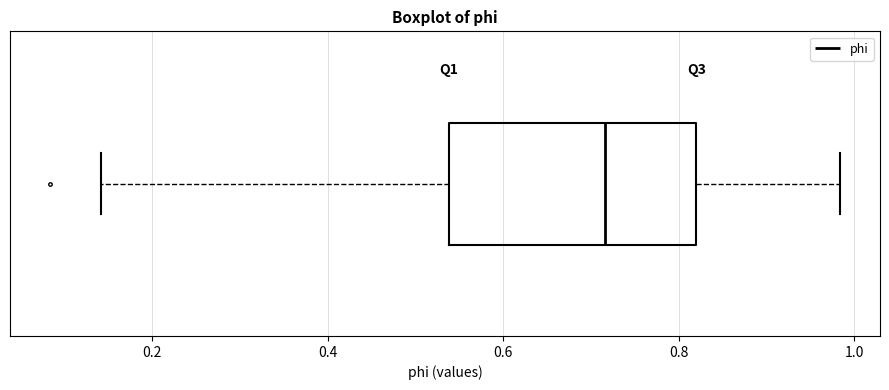

Read this box plot against the x-axis: the position of the median line, the range covered by the box, and the ends of both whiskers. The values are not printed on the chart, so give them approximately, as read against the axis.

median 0.72, box 0.54 to 0.82, whiskers 0.14 to 0.98